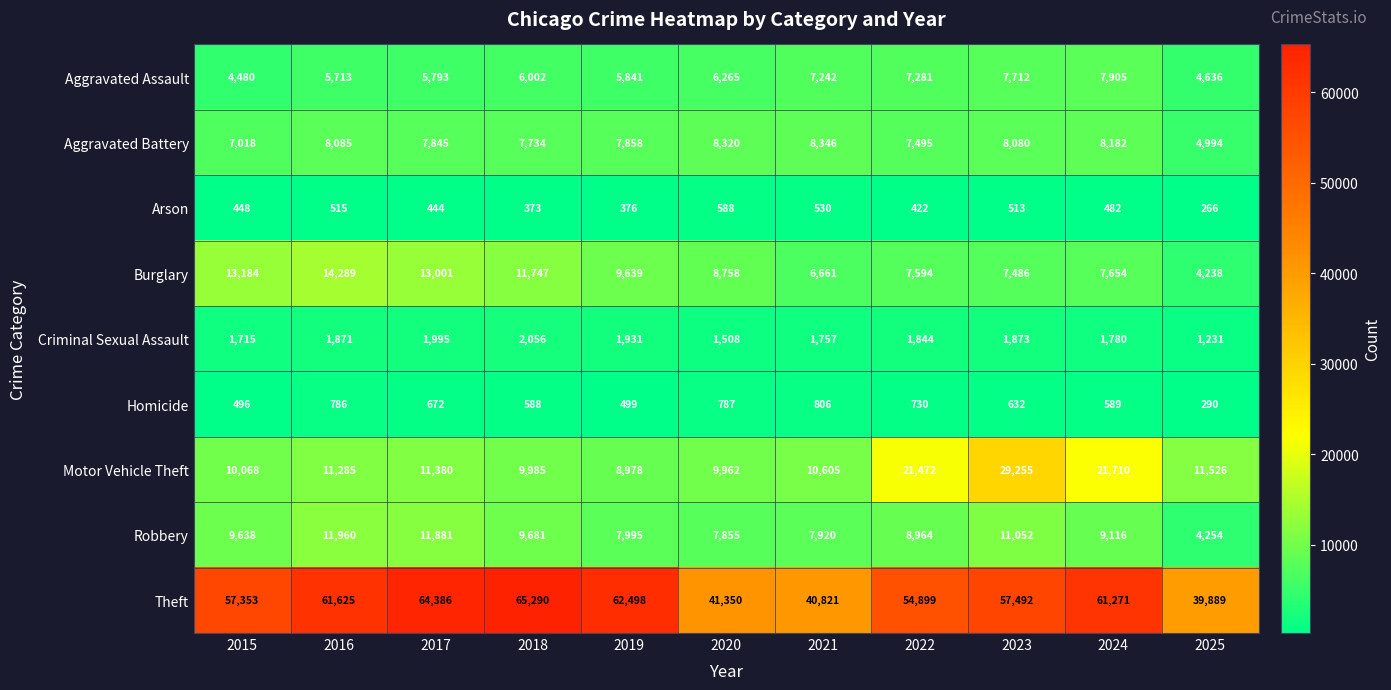

What is the sum of all Homicide values?

6875